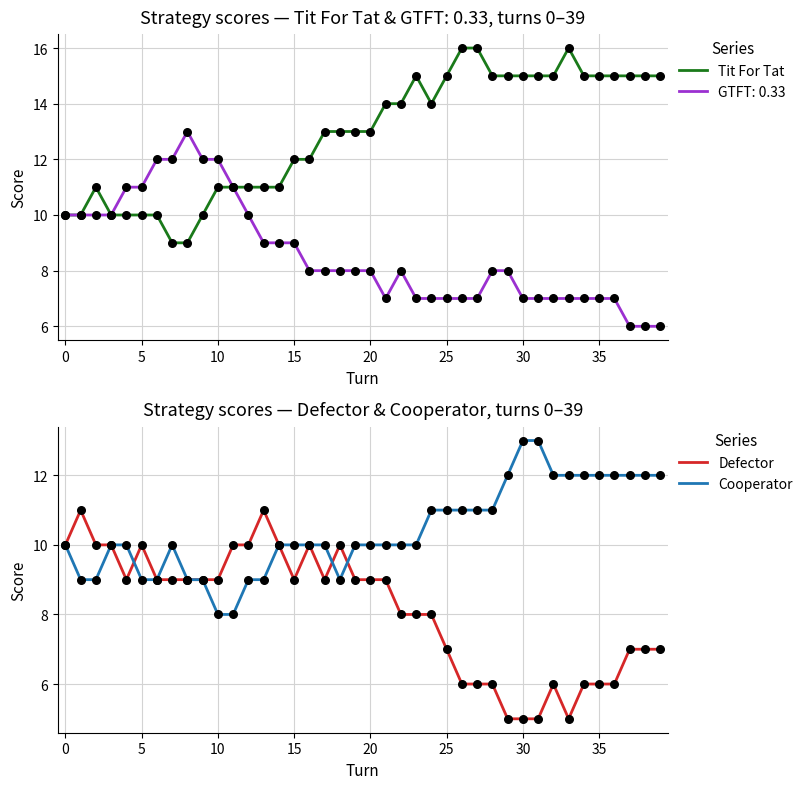

Which series has the widest spread of Y values?

Tit For Tat